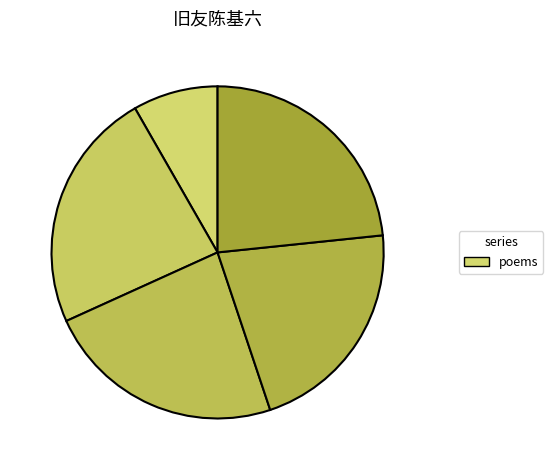

How many slices are in this pie chart?

5